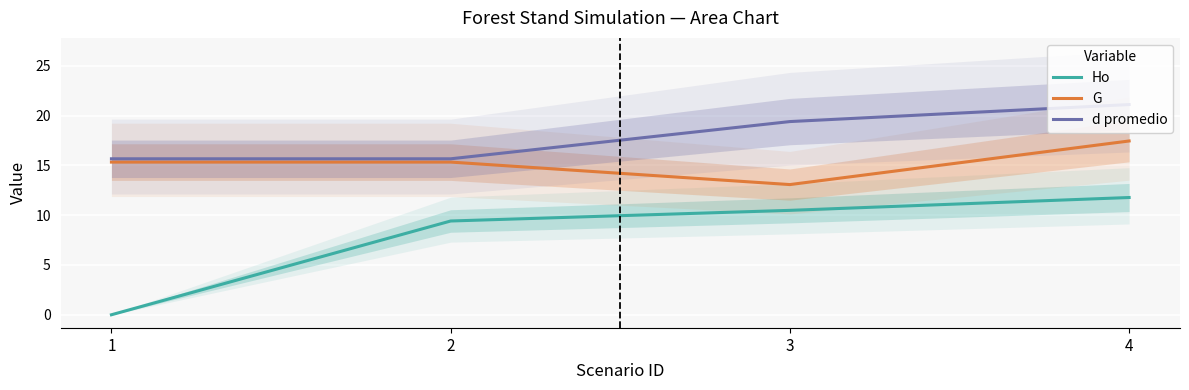

True or false: Ho has more than 1 points higher than both neighbors.

False